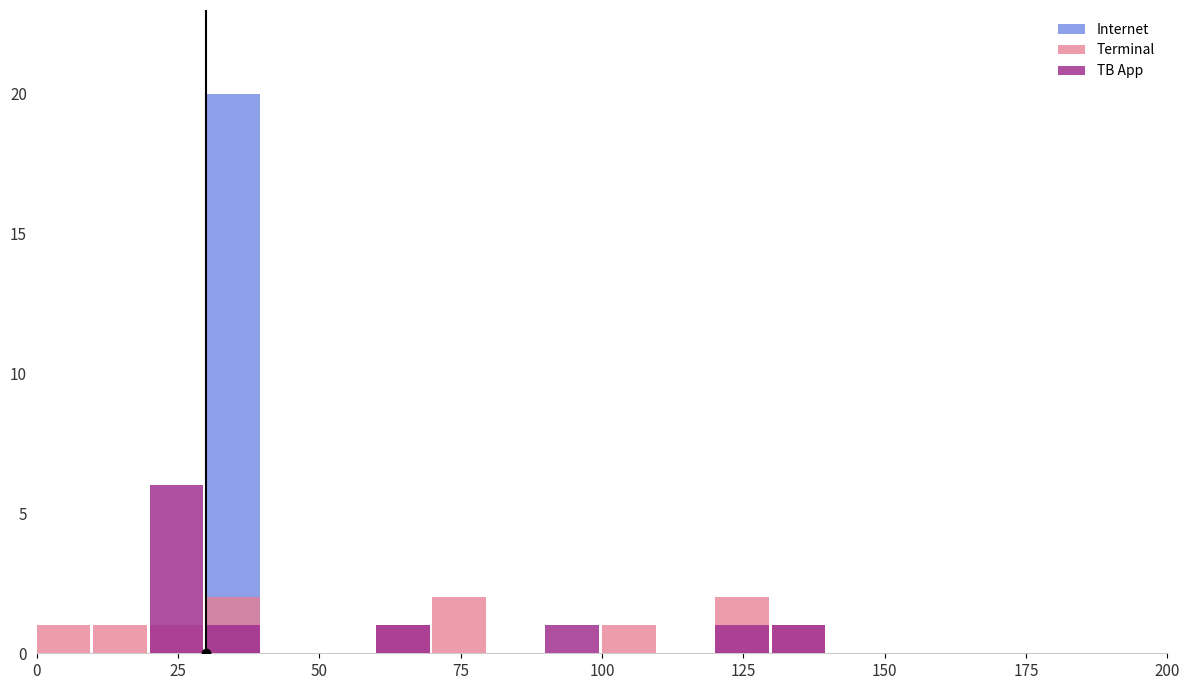

How many categories are shown in the chart?

20